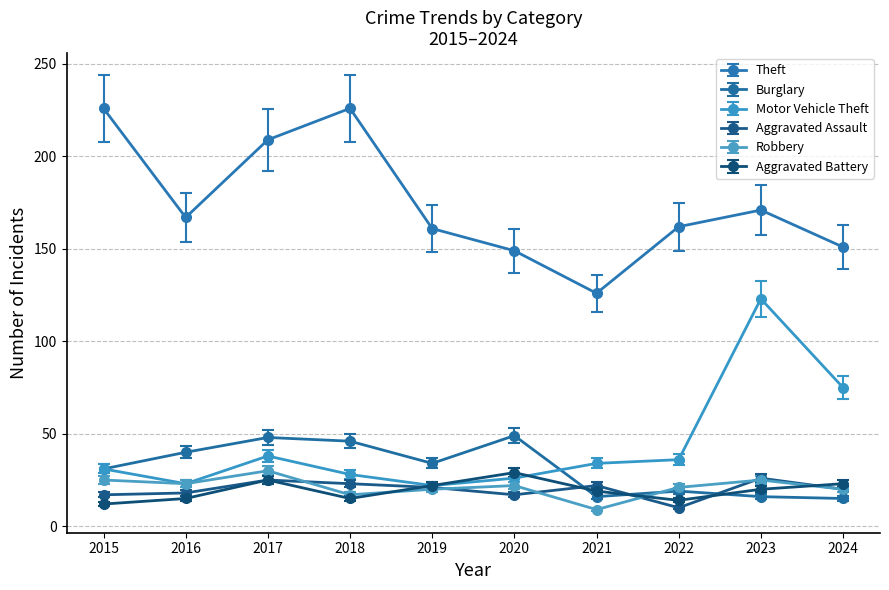

What is the sum of all Aggravated Assault values?

199